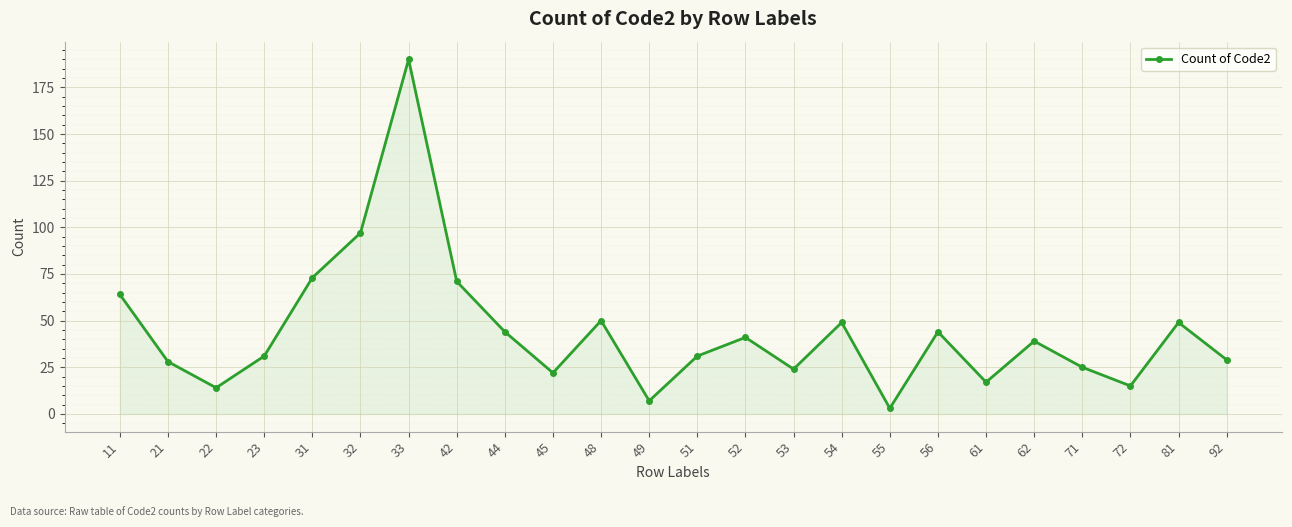

At which label is the value closest to 96?

32